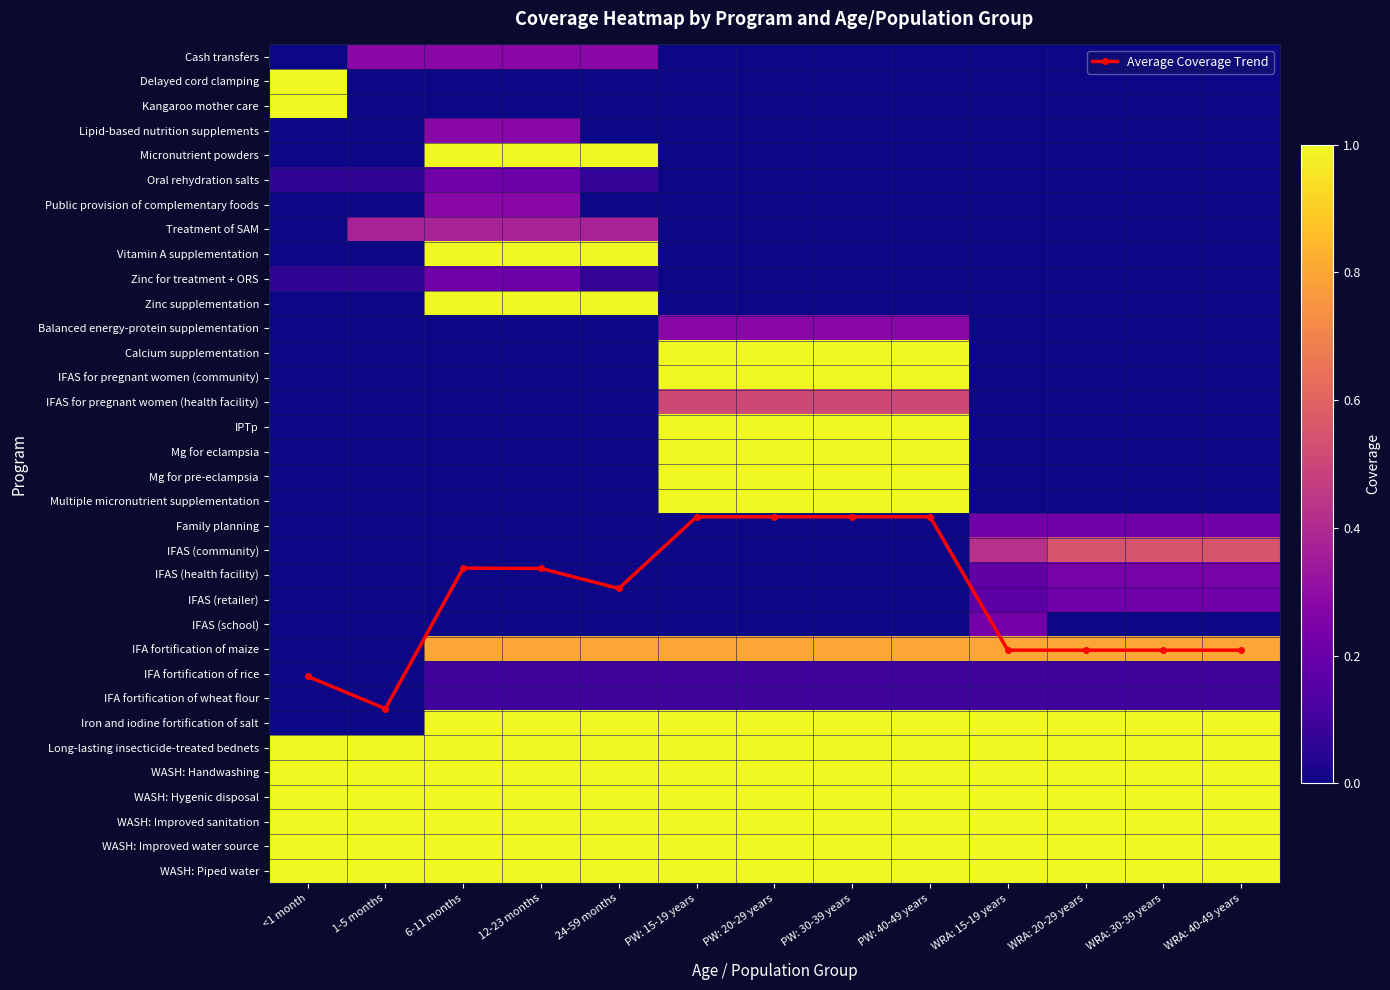

At which category is the sum across all series the highest?

PW: 15-19 years